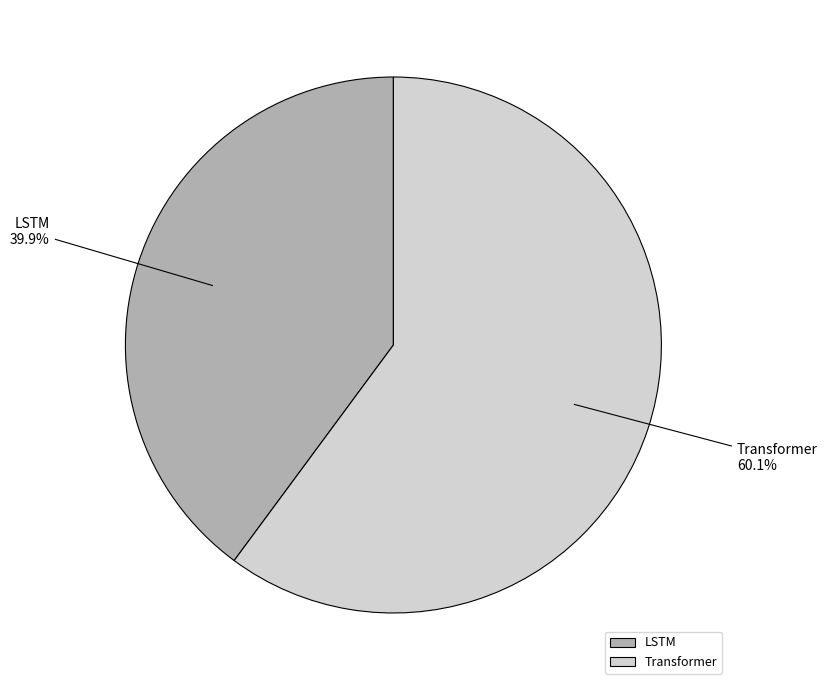

How many slices are in this pie chart?

2